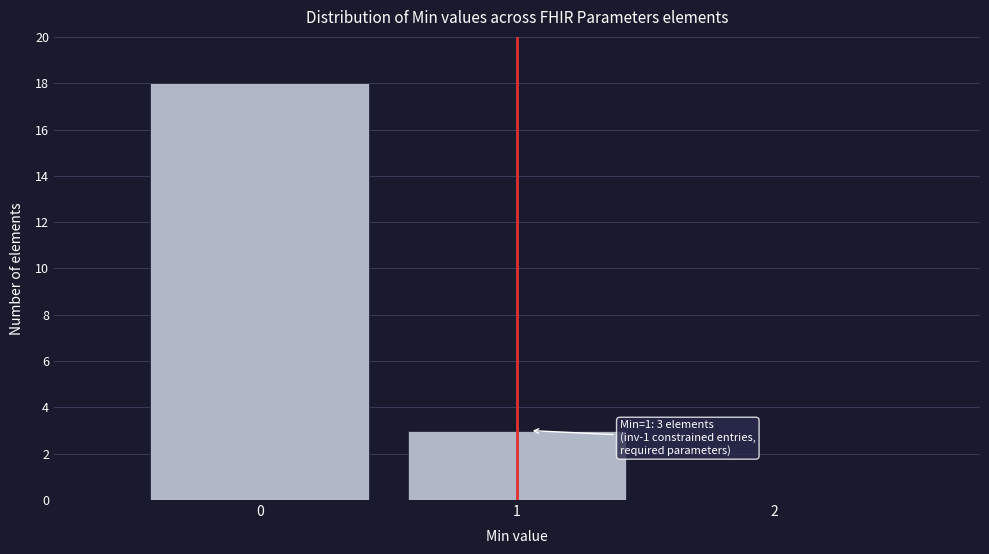

Over which range of the x-axis is the bar tallest?

-0.5 to 0.5